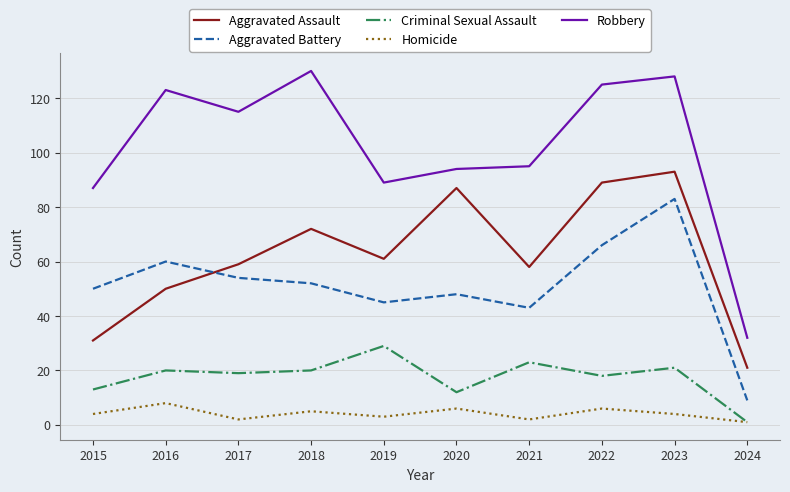

How many values in the Aggravated Assault series are below 61?

5